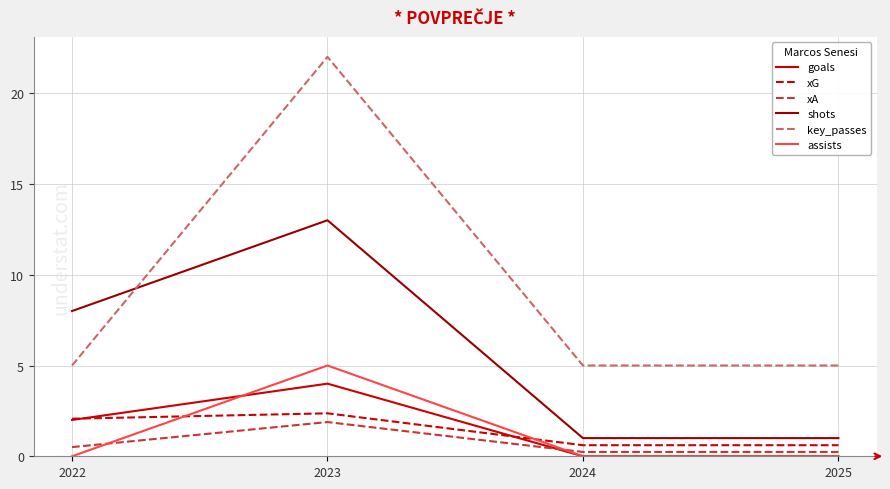

What are all the series names shown in the legend?

goals, xG, xA, shots, key_passes, assists